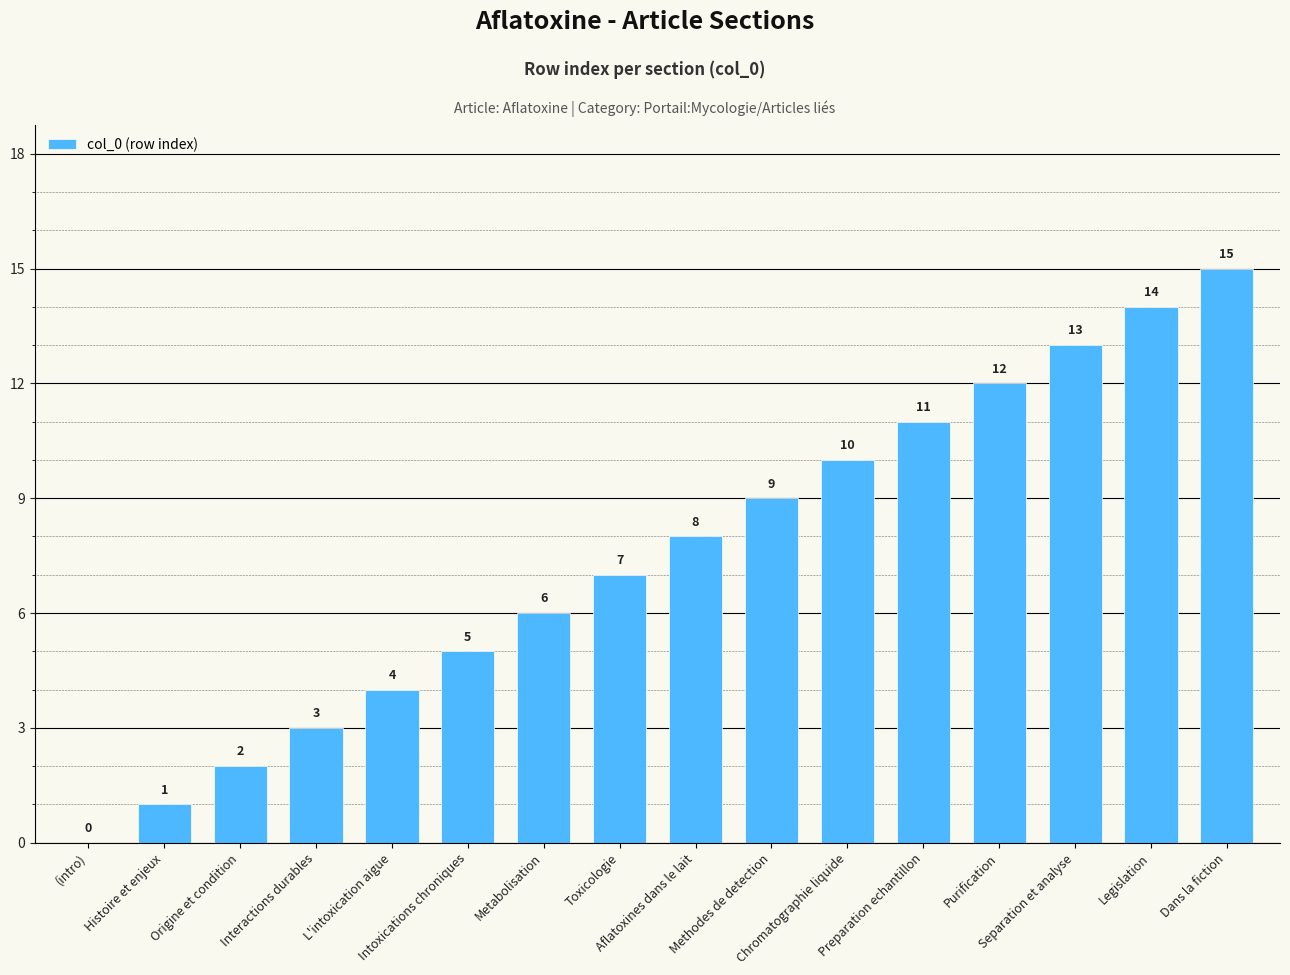

What is the maximum value shown in the chart?

15